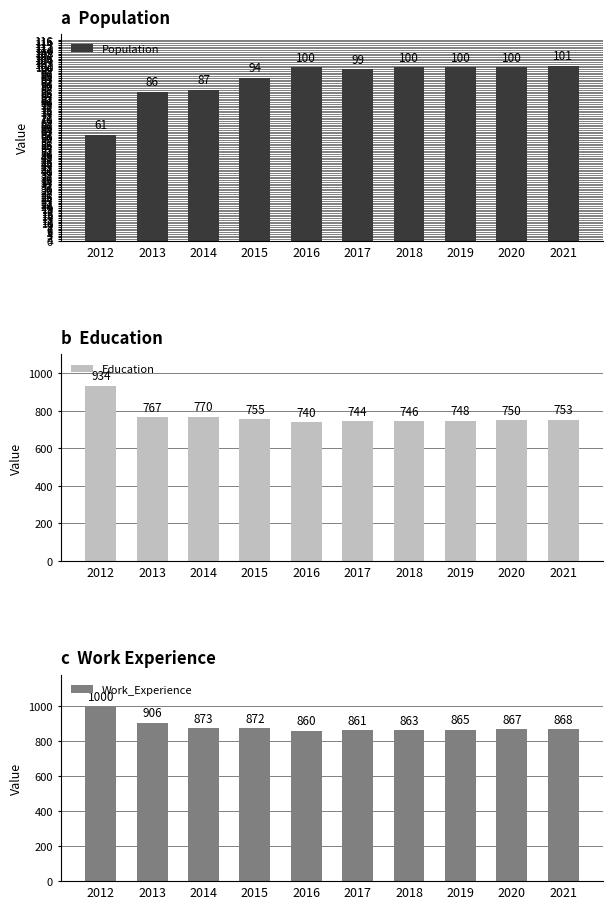

Is the value of Education at 2017 greater than the value of Work_Experience at 2012?

No